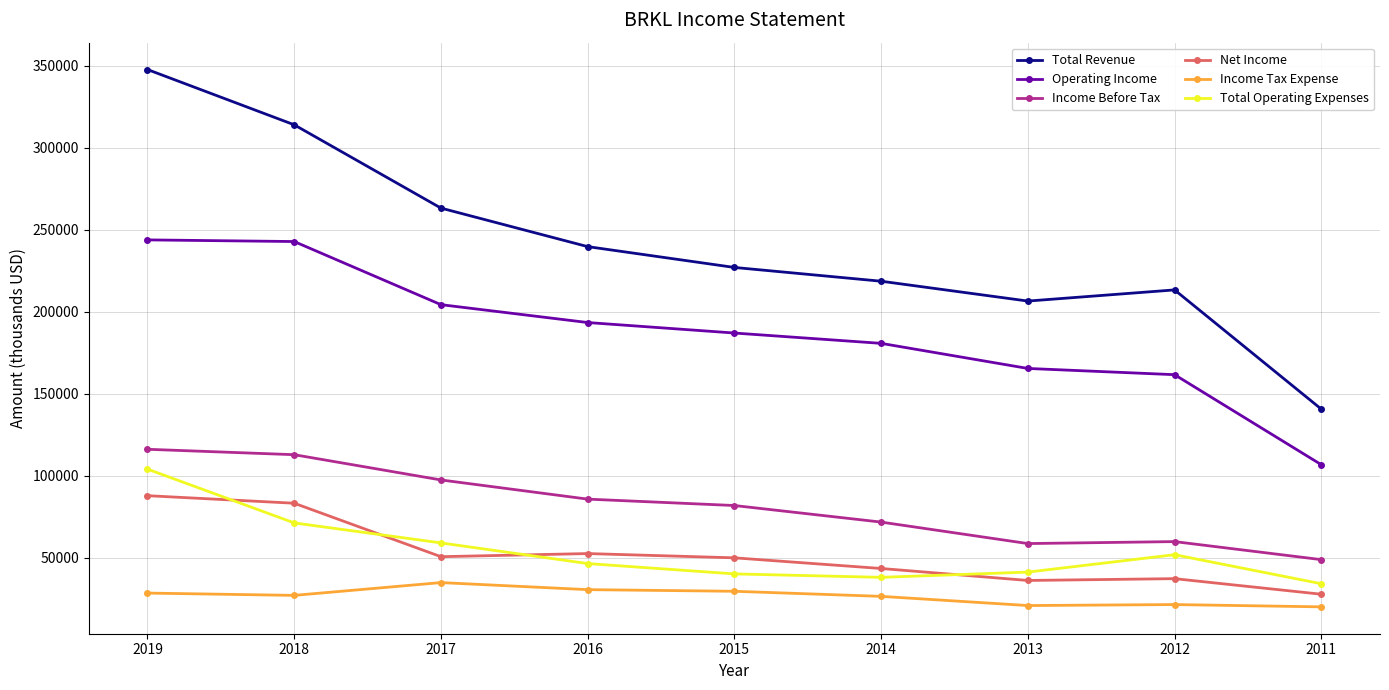

What is the difference between the highest and lowest values at 2015?

197500